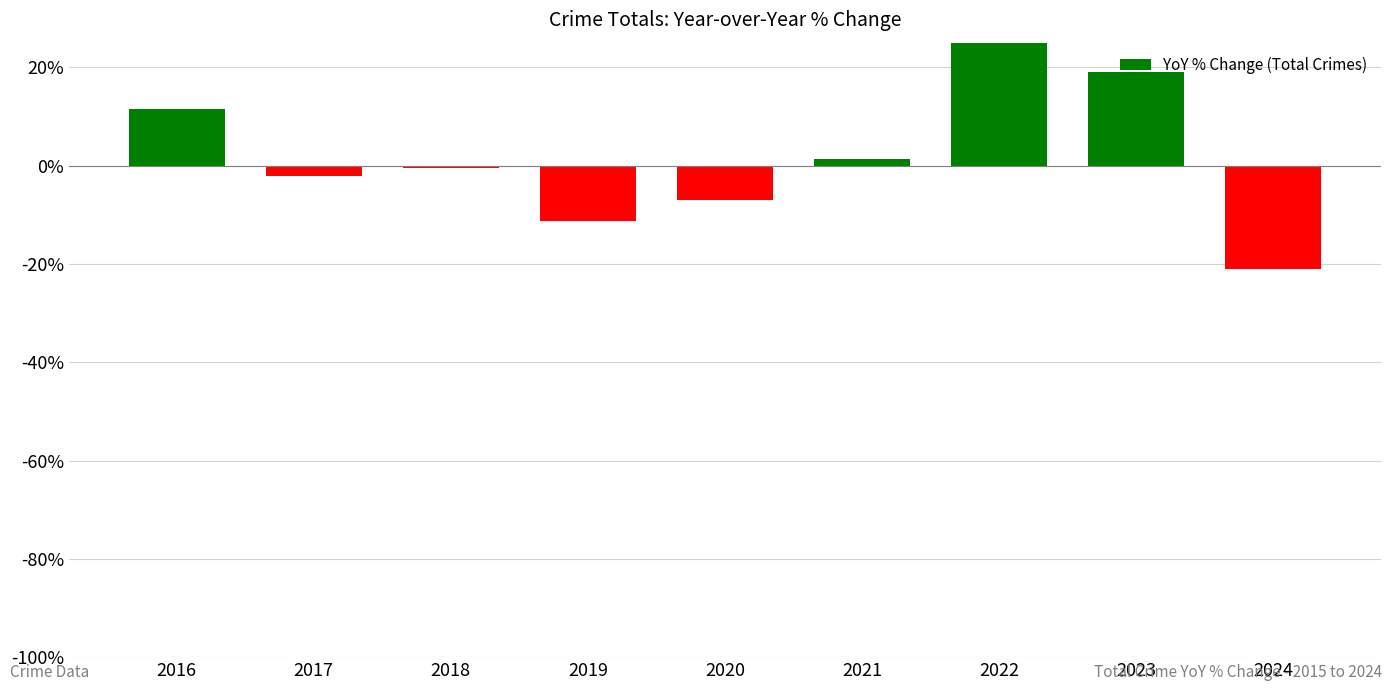

What is the value of the 4th bar from the left?

-11.2